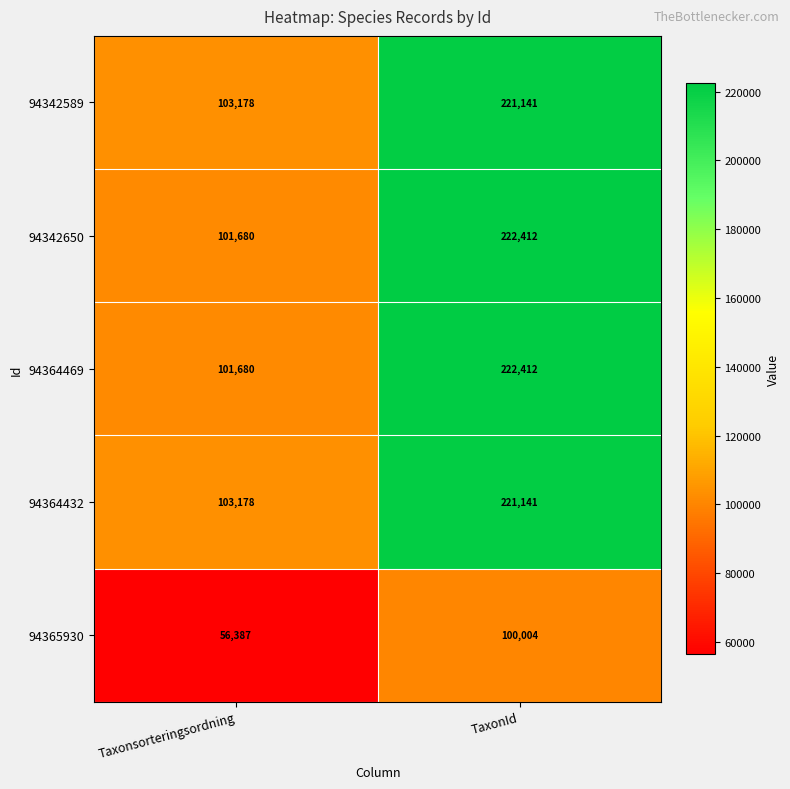

Count the number of categories in the chart.

2